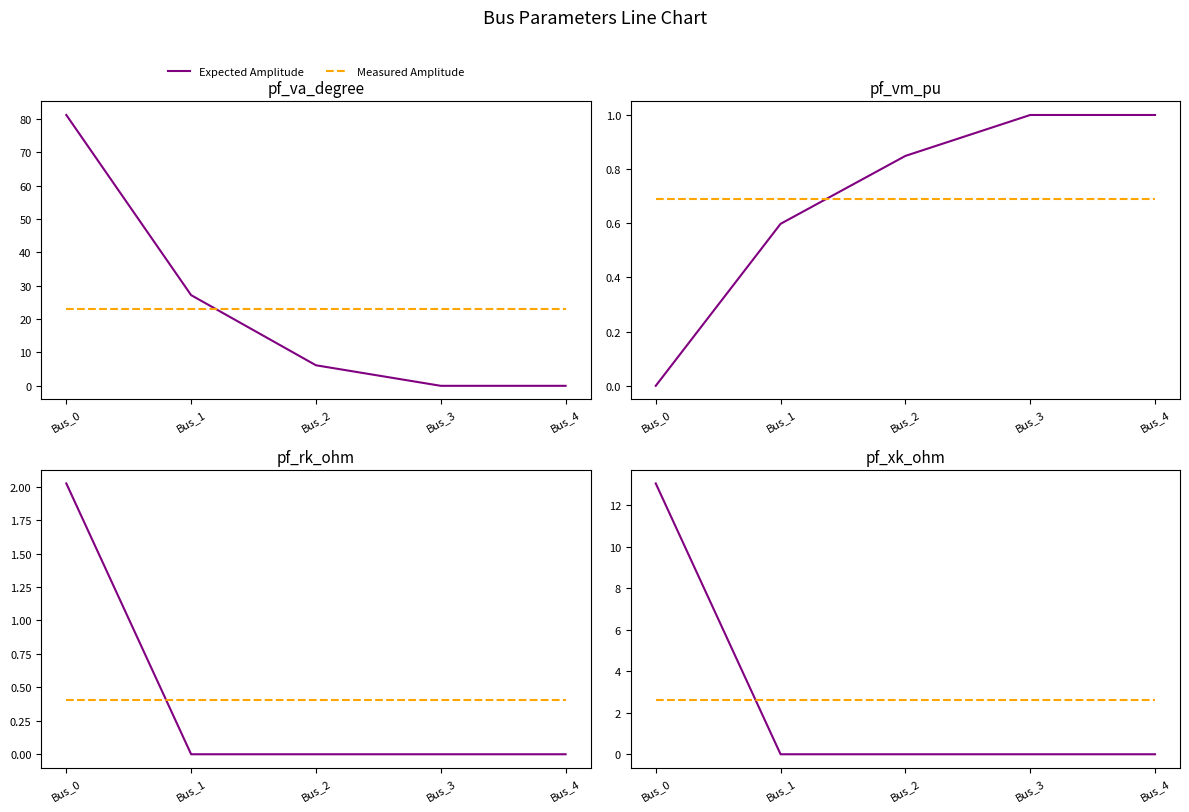

Which series changed the most between Bus_2 and Bus_3?

Expected Amplitude